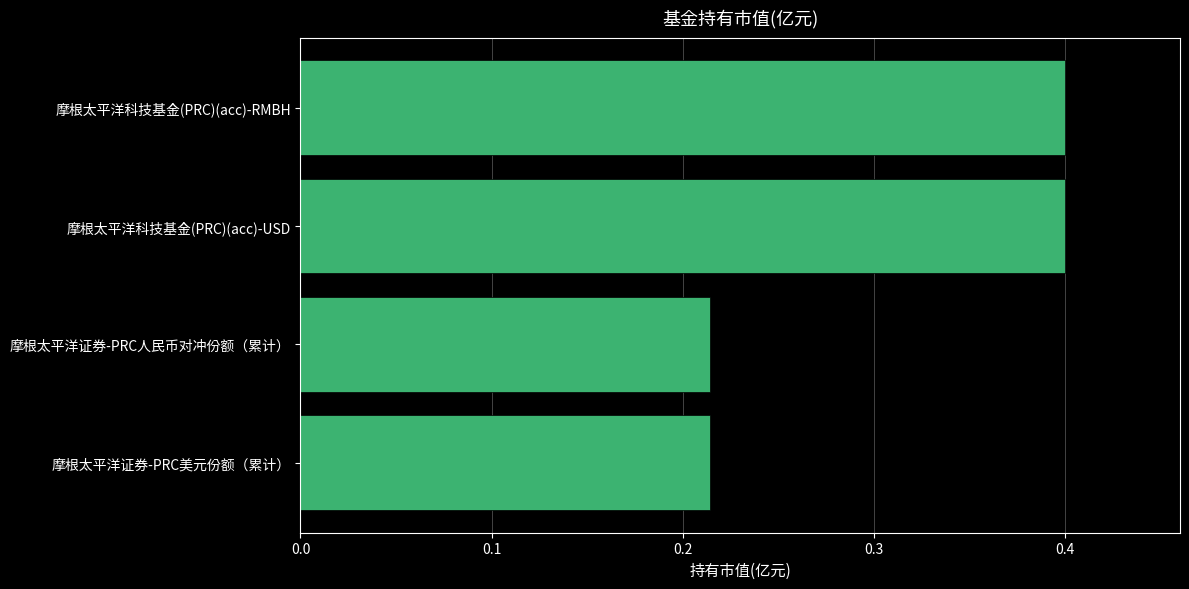

What value does the data have at 摩根太平洋科技基金(PRC)(acc)-USD?

0.4